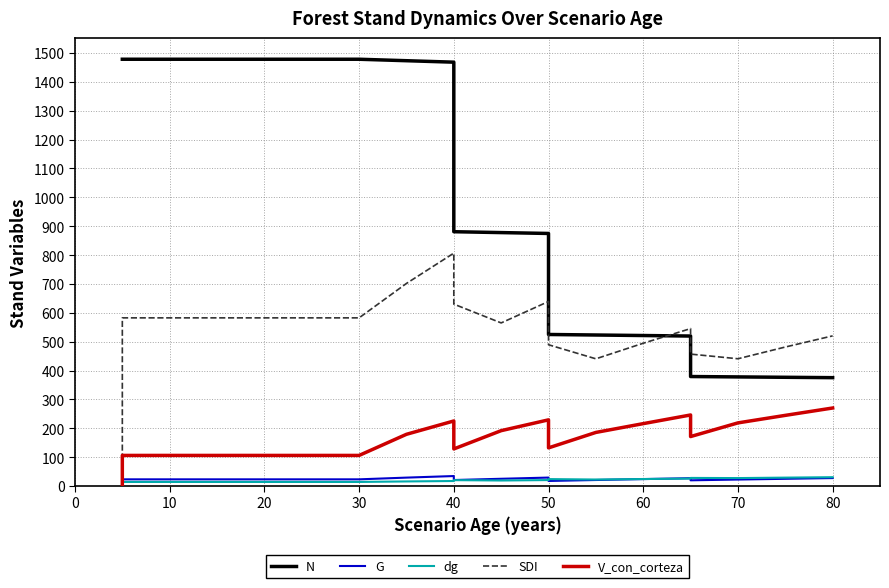

What is the sum of all dg values?

403.5